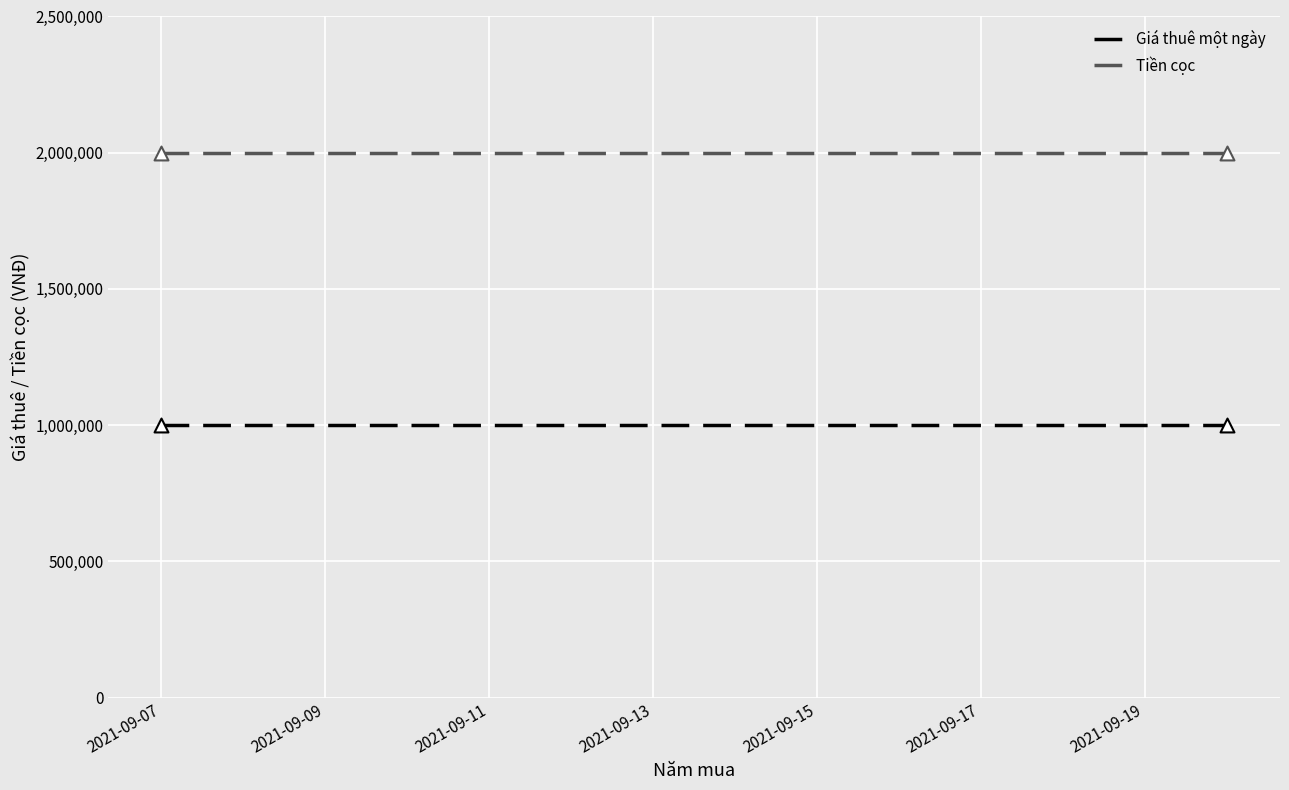

What are all the series names shown in the legend?

Giá thuê một ngày, Tiền cọc